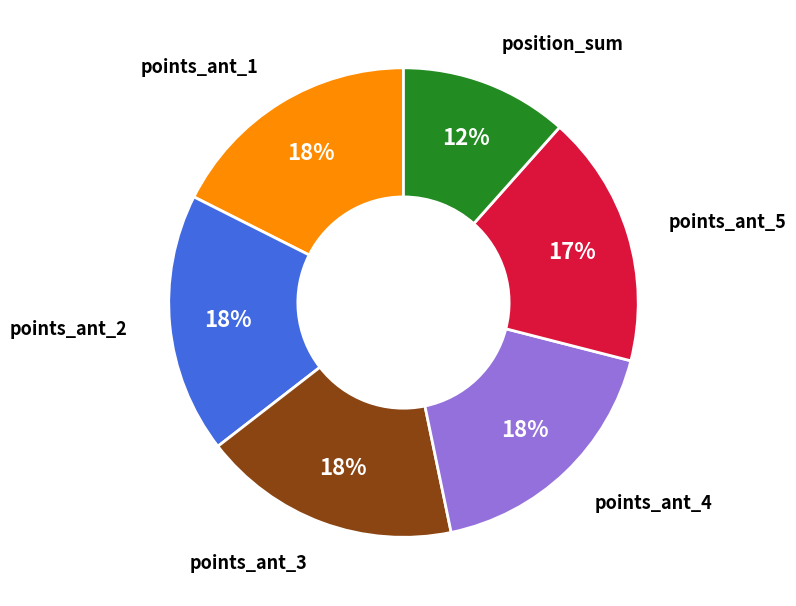

To the nearest percent, what is the average slice percentage?

17%